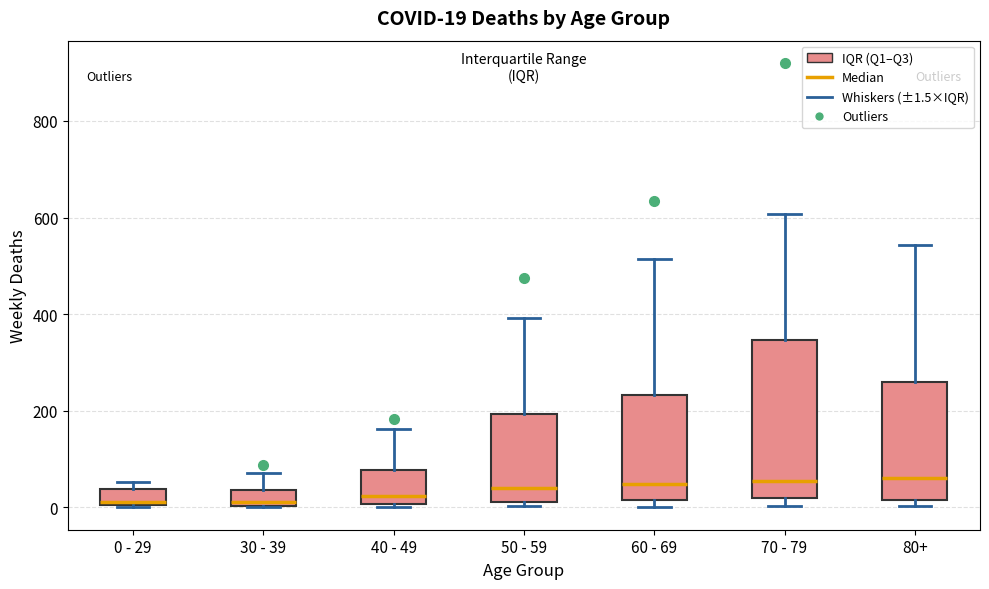

Which box is the tallest, from its lower edge to its upper edge?

70 - 79